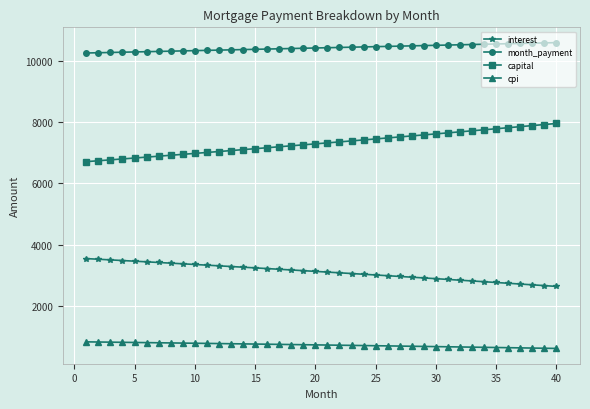

True or false: interest and month_payment cross at least once.

False